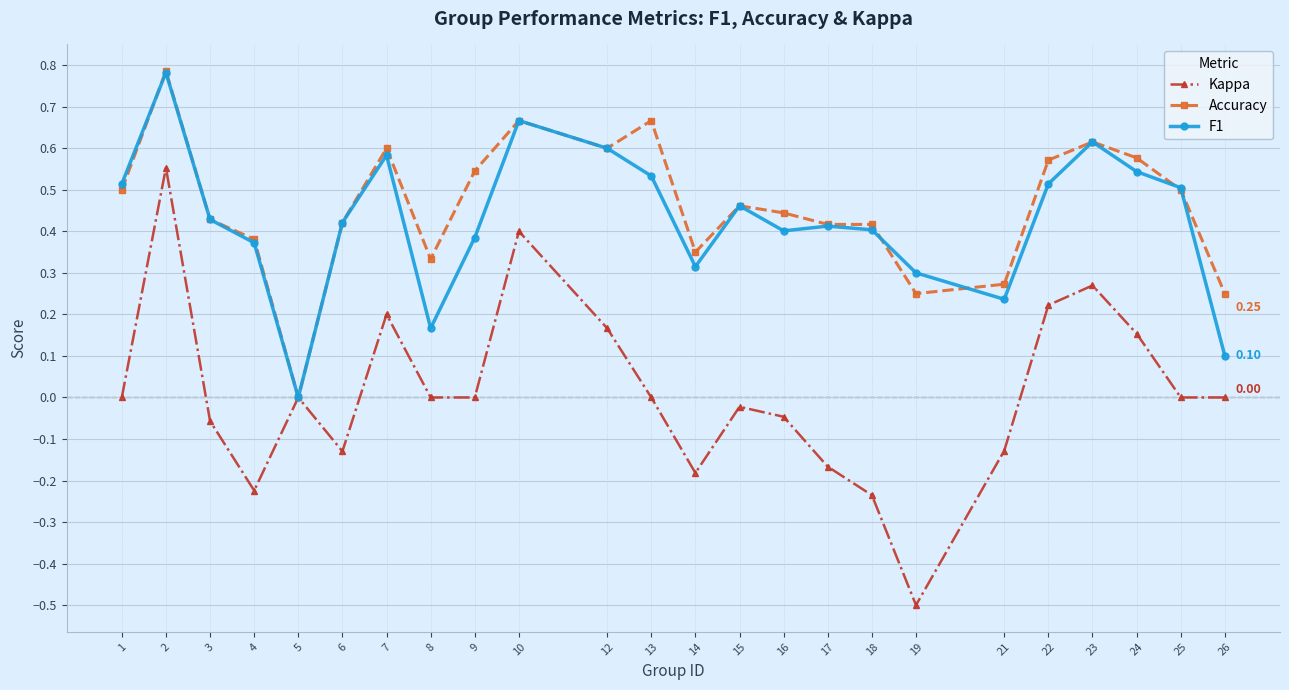

Rank the series at 22 from highest to lowest value.

Accuracy, F1, Kappa